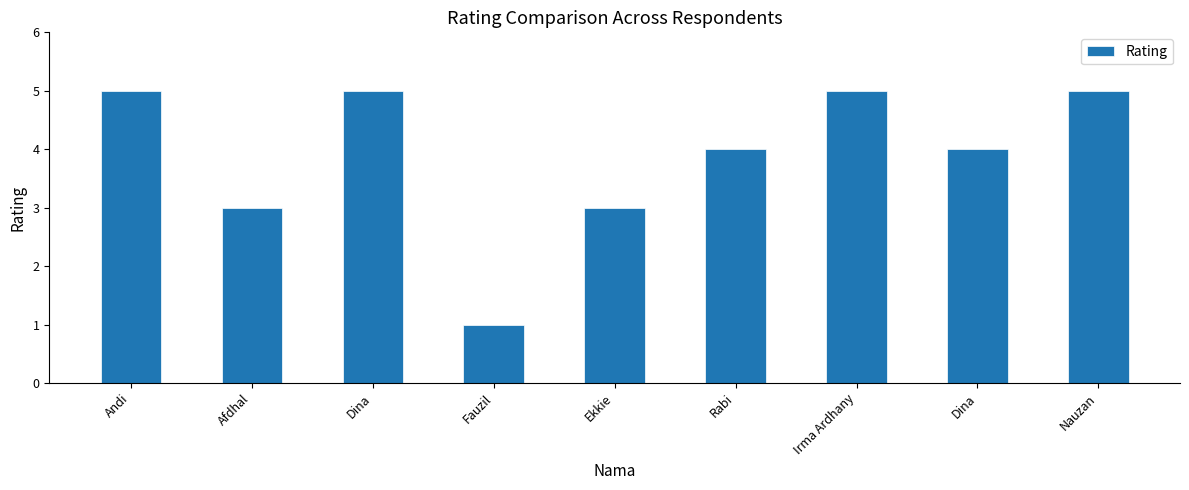

Which category has the highest value across all series?

Andi